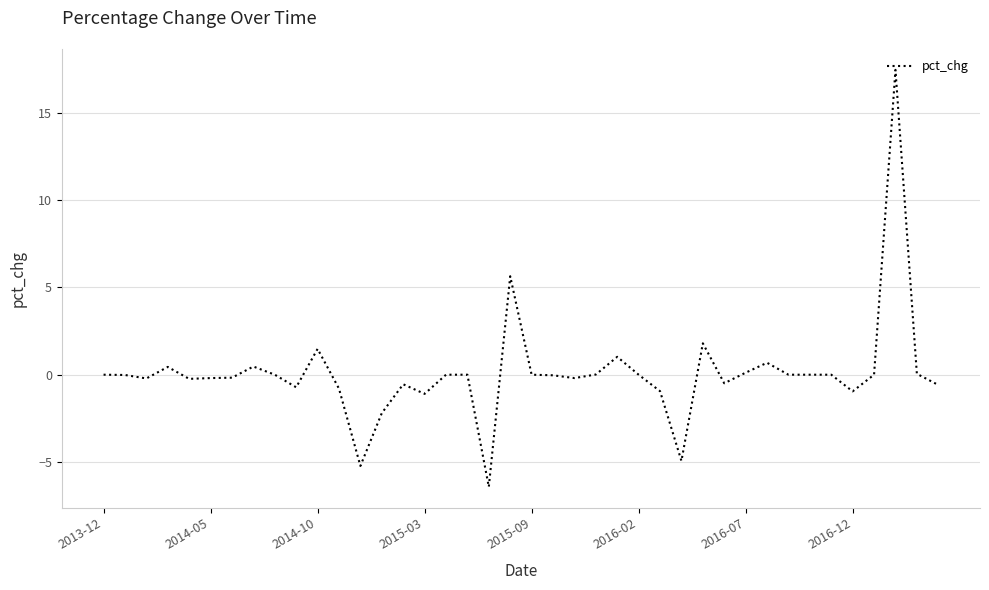

What is the difference between the maximum and minimum values?

23.9